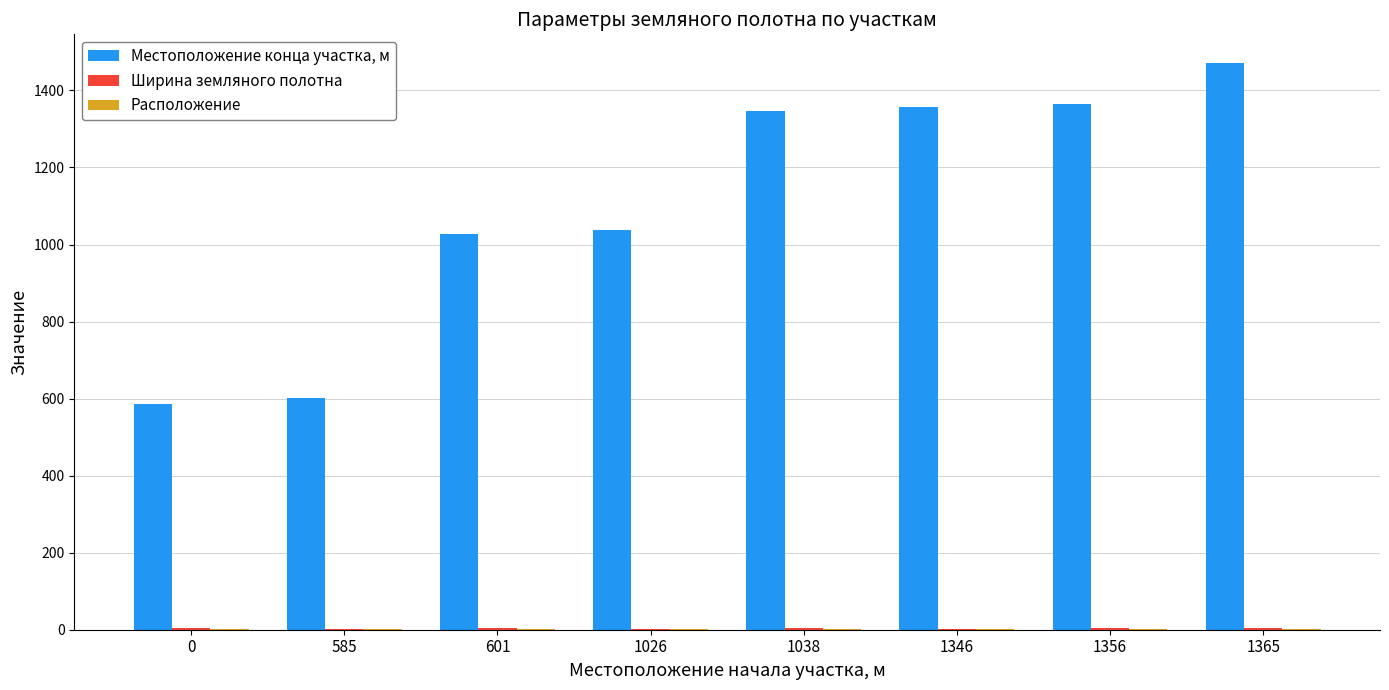

At which category is the sum across all series the highest?

1365